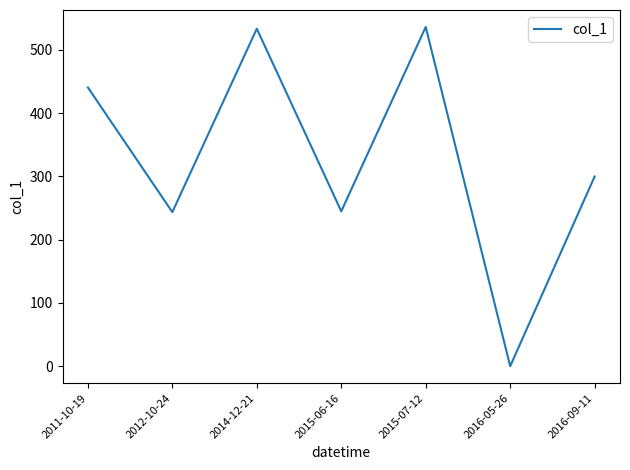

Which label corresponds to the smallest value in the chart?

2016-05-26